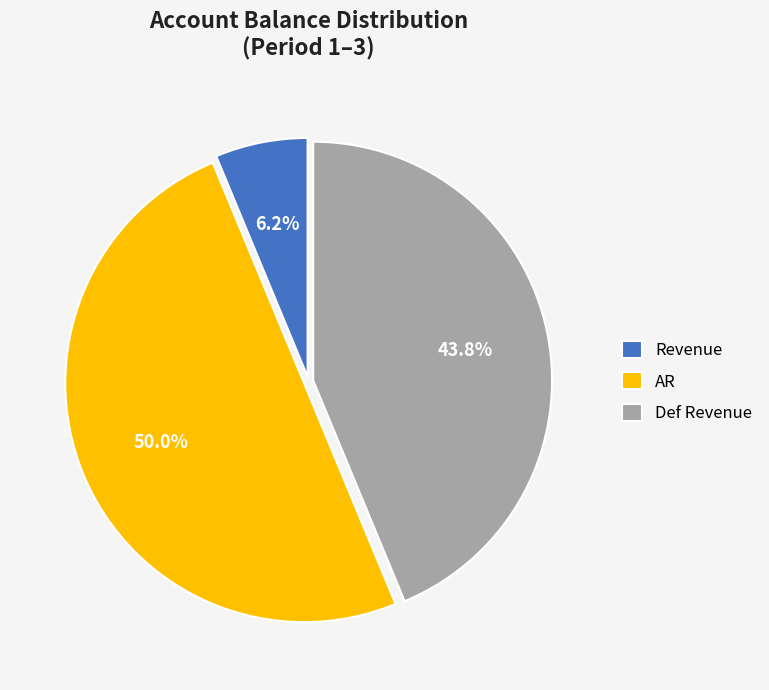

Does Def Revenue account for over 50% of the chart?

No